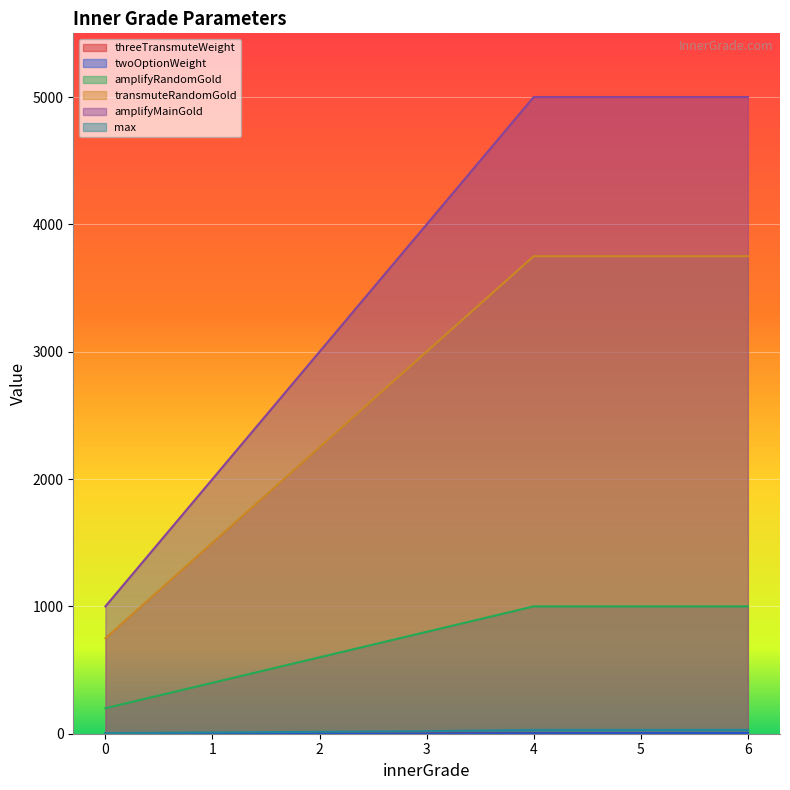

What is the value of the twoOptionWeight point at the 3rd from the left?

1.0